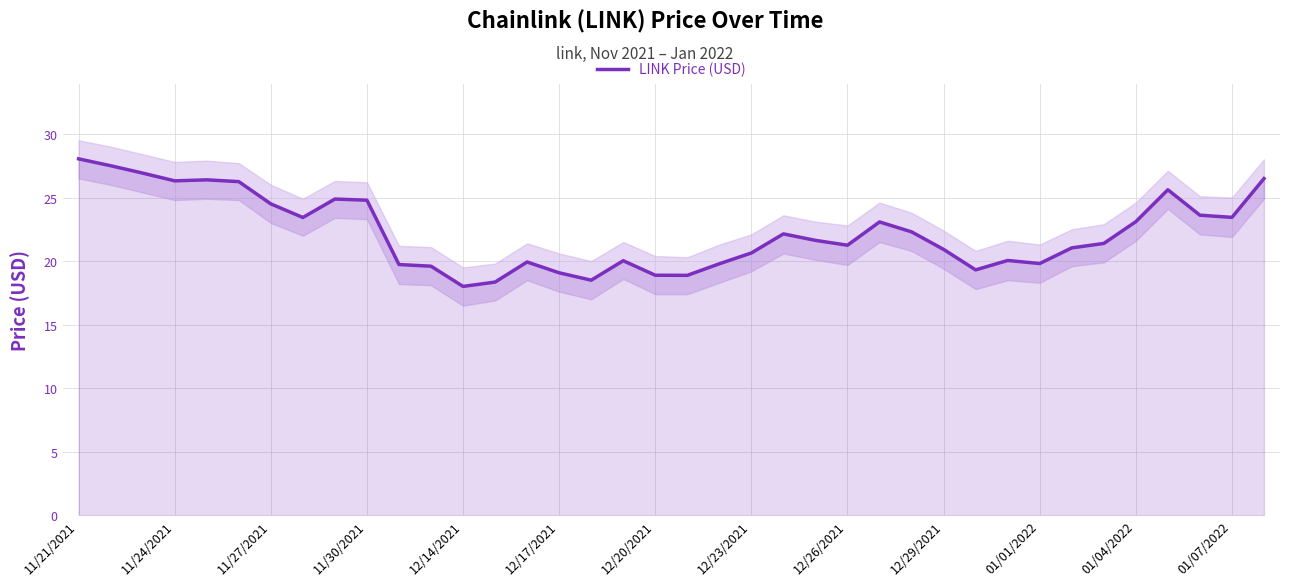

Is it true that LINK Price (USD) equals 41.3 at 01/07/2022?

False